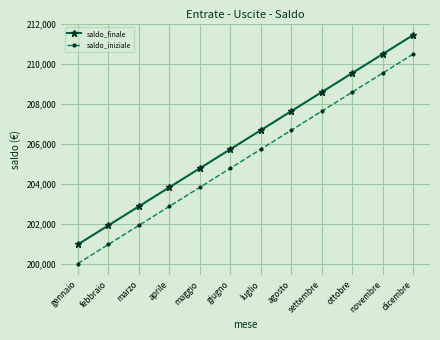

What is the difference between the highest and lowest values at giugno?

955